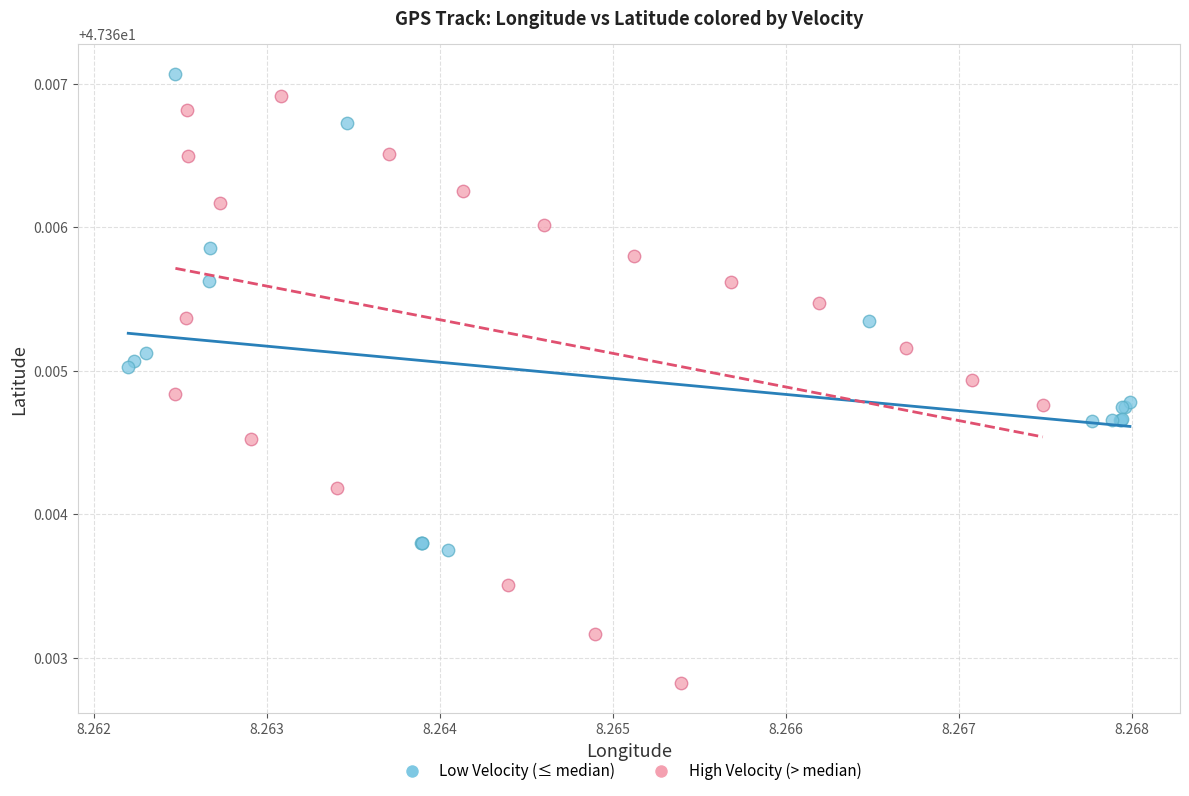

Which series contains the lowest Y value?

High Velocity (> median)